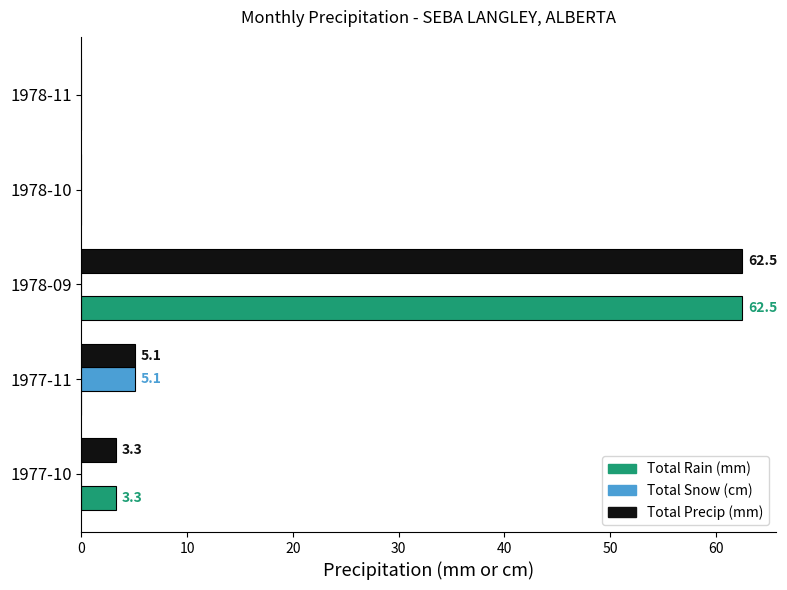

The value of Total Snow (cm) at 1978-10 is -2.9. True or false?

False